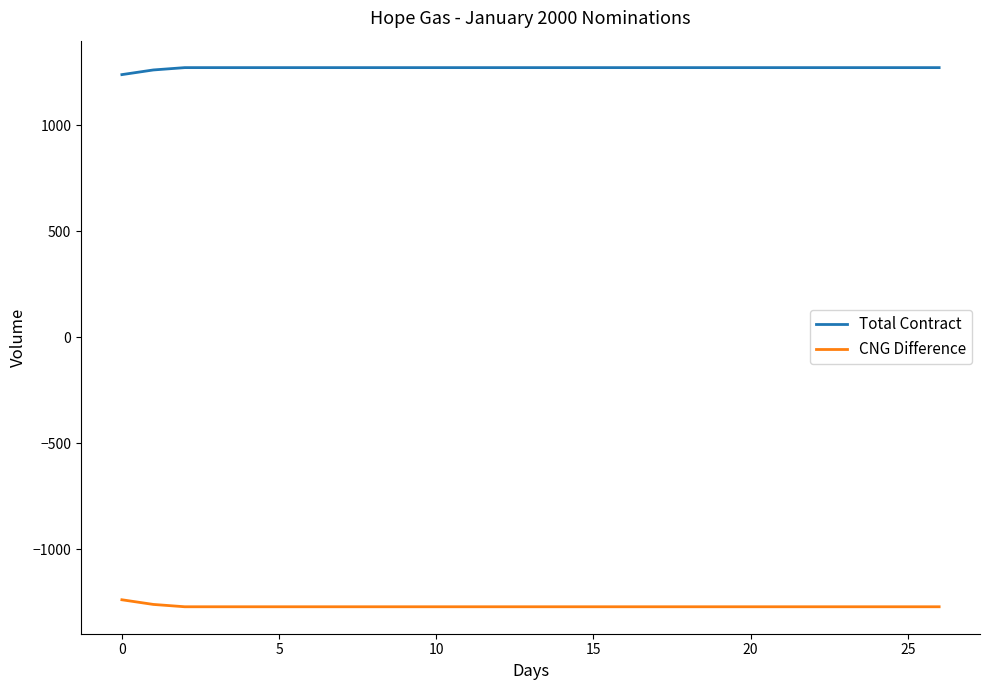

Rank the series by their maximum value, from lowest to highest.

CNG Difference, Total Contract